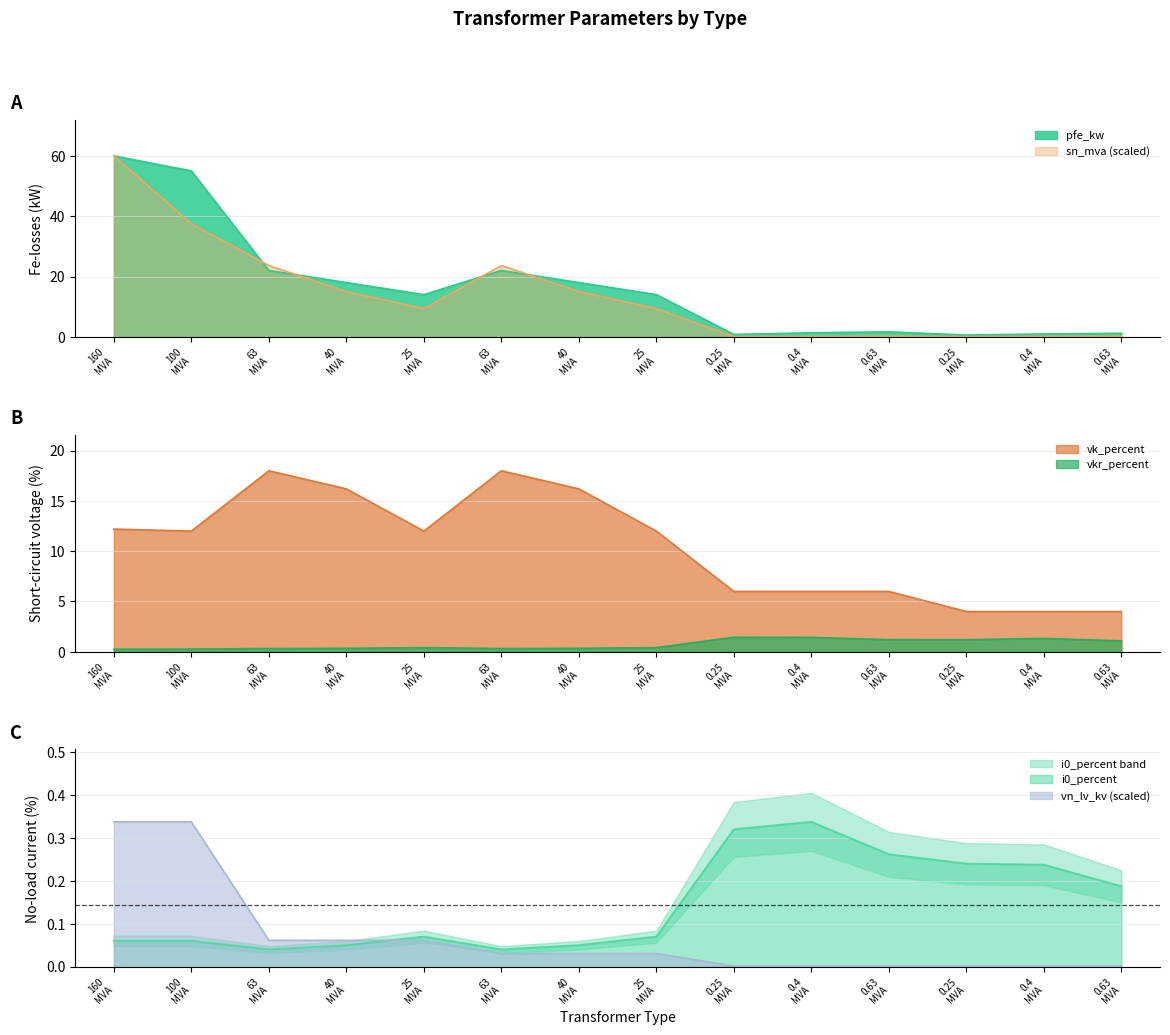

At how many categories does at least one series exceed 32?

2